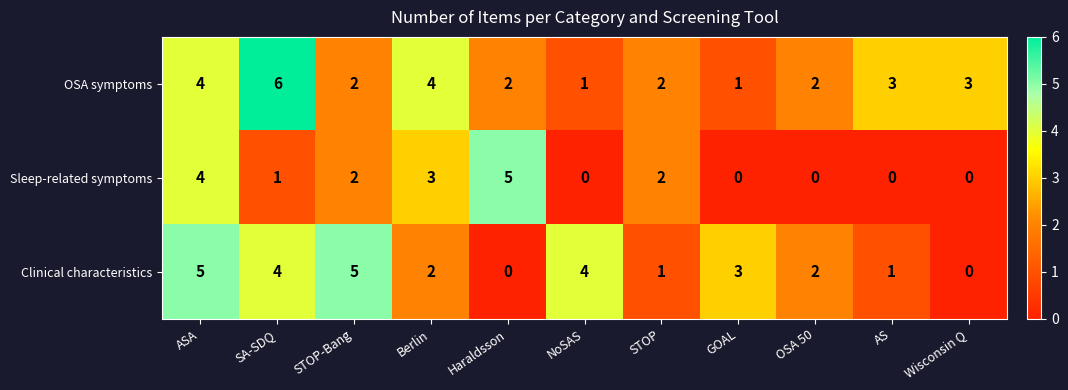

Which category has the highest value across all series?

SA-SDQ